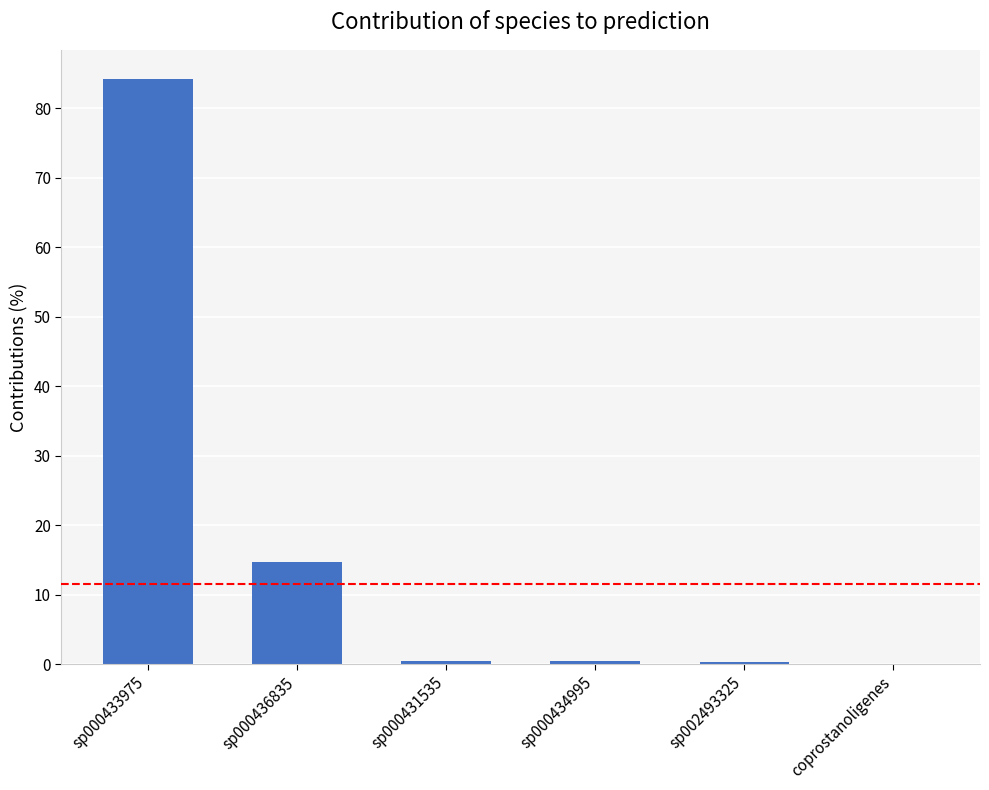

Is it true that the value at coprostanoligenes is 0.0?

True